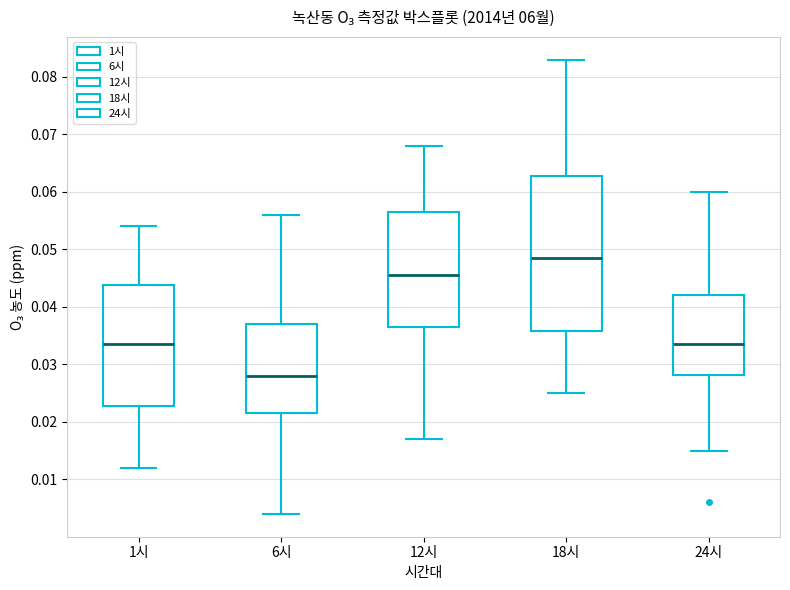

Where is the upper edge of the box for 12시 on the y-axis? The values are not printed on the chart, so give them approximately, as read against the axis.

0.057